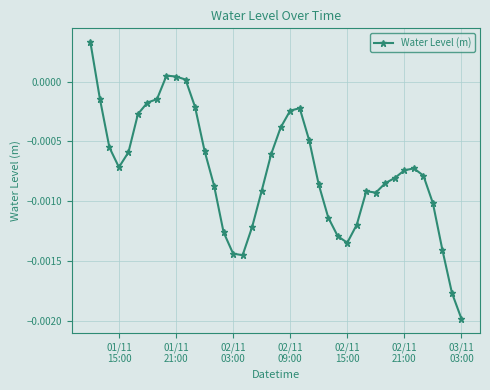

How many lines are shown in the chart?

1